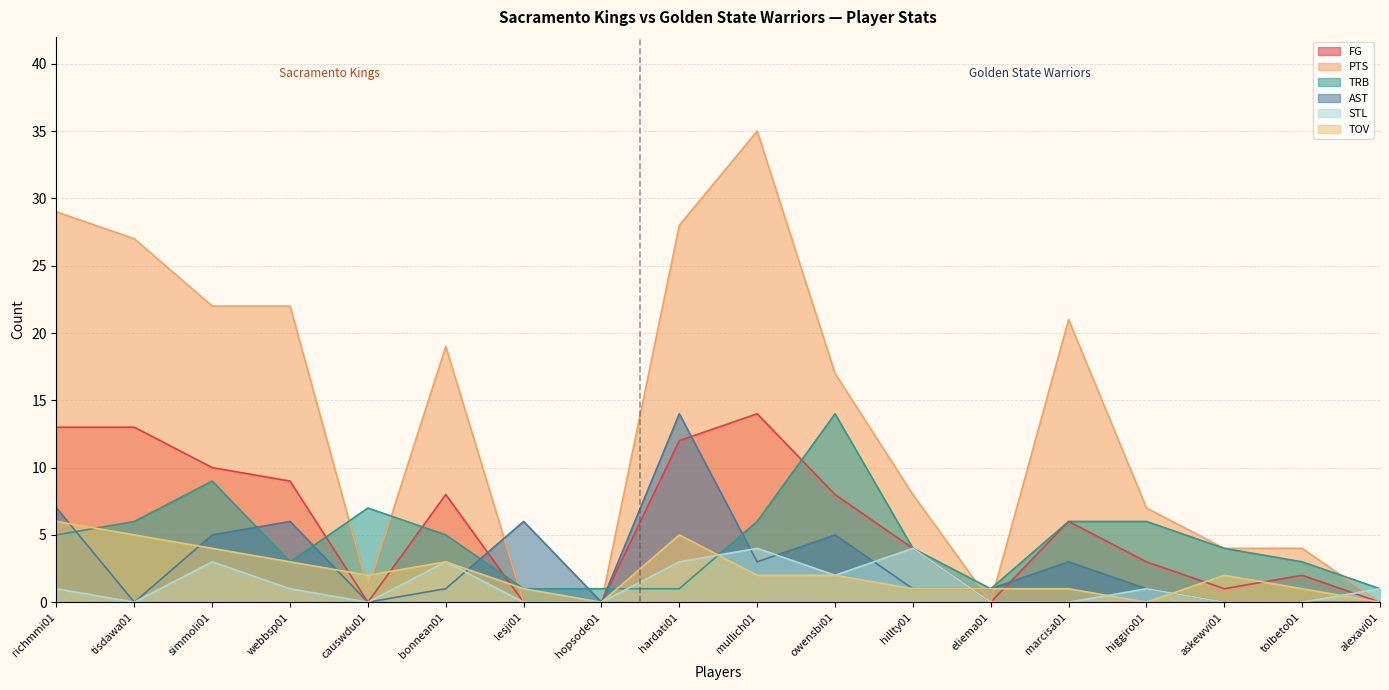

What are all the series names shown in the legend?

FG, PTS, TRB, AST, STL, TOV